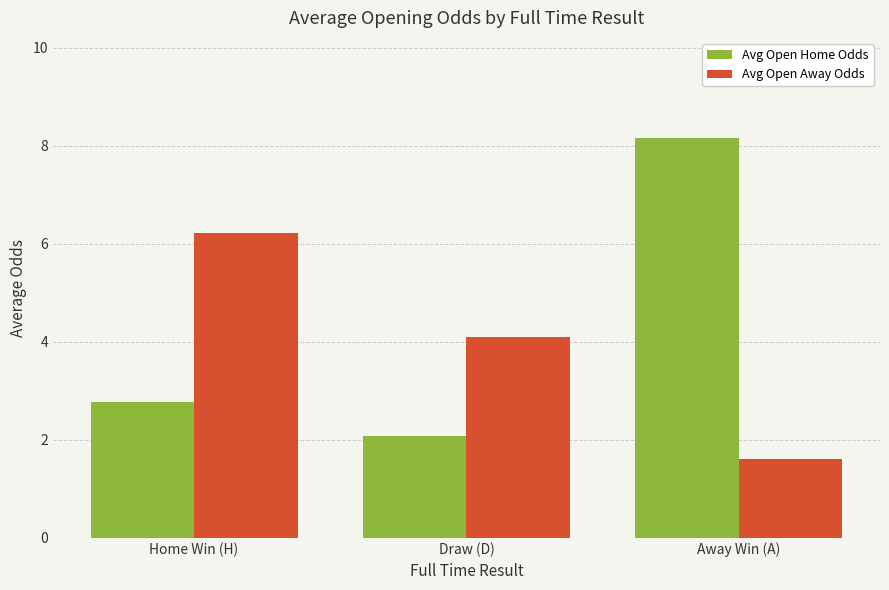

At which category is the sum across all series the highest?

Away Win (A)